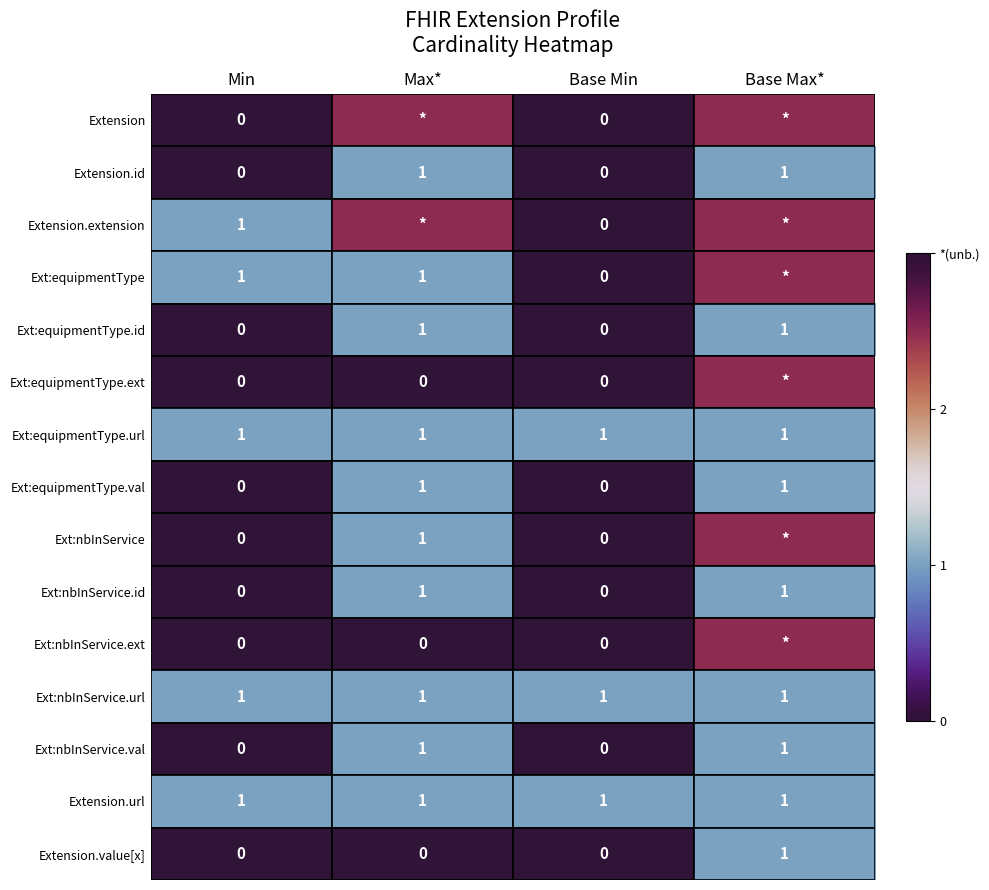

What is the greatest value displayed?

1.0